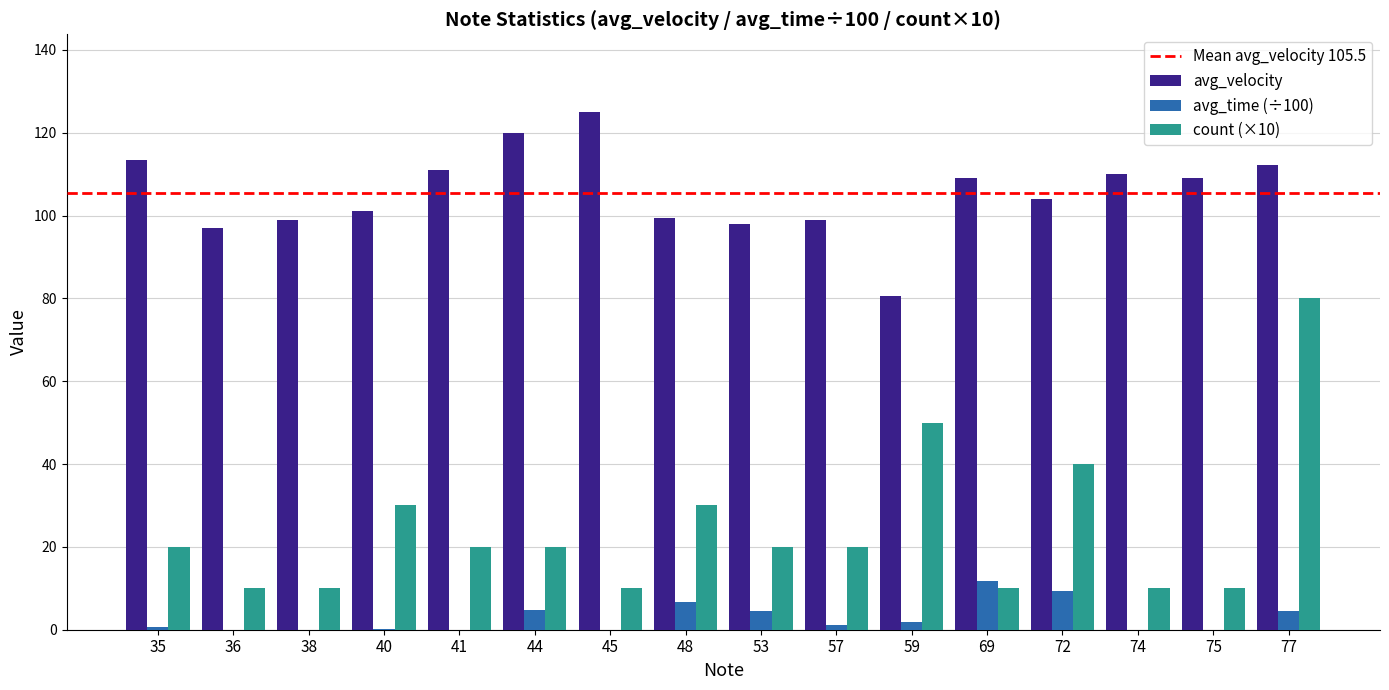

What is the maximum value for count (×10)?

80.0